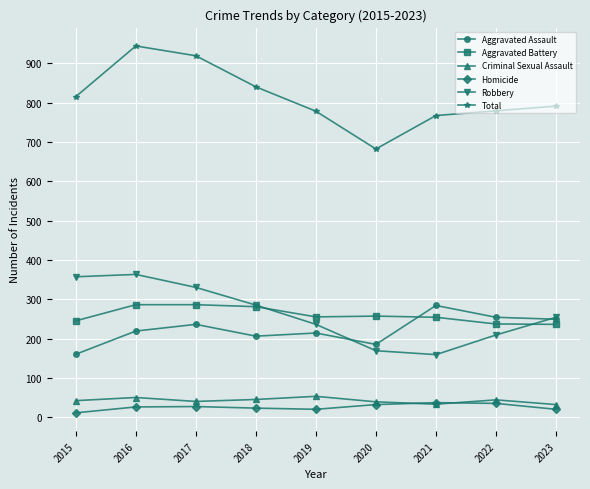

The Criminal Sexual Assault series shows 44 at 2022. True or false?

True